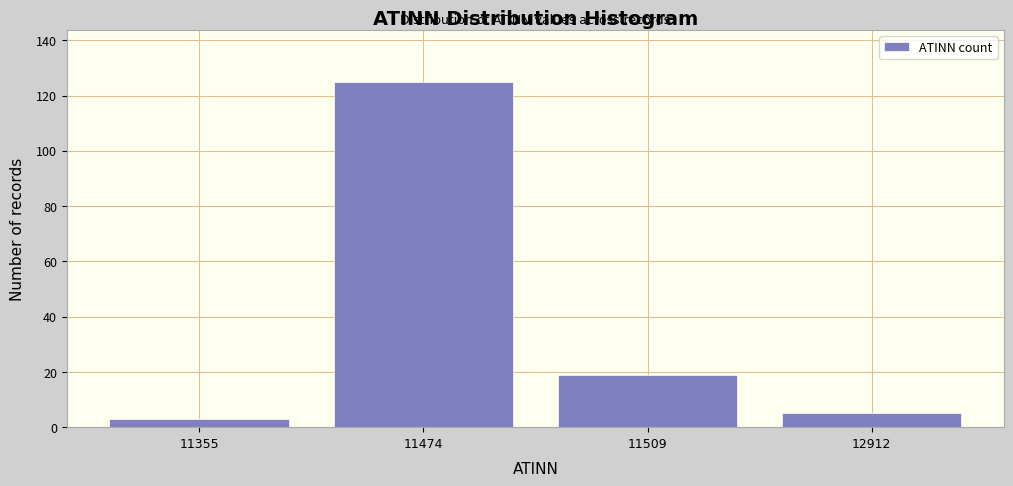

Reading left to right, transcribe all the data shown in this chart.

3	125	19	5